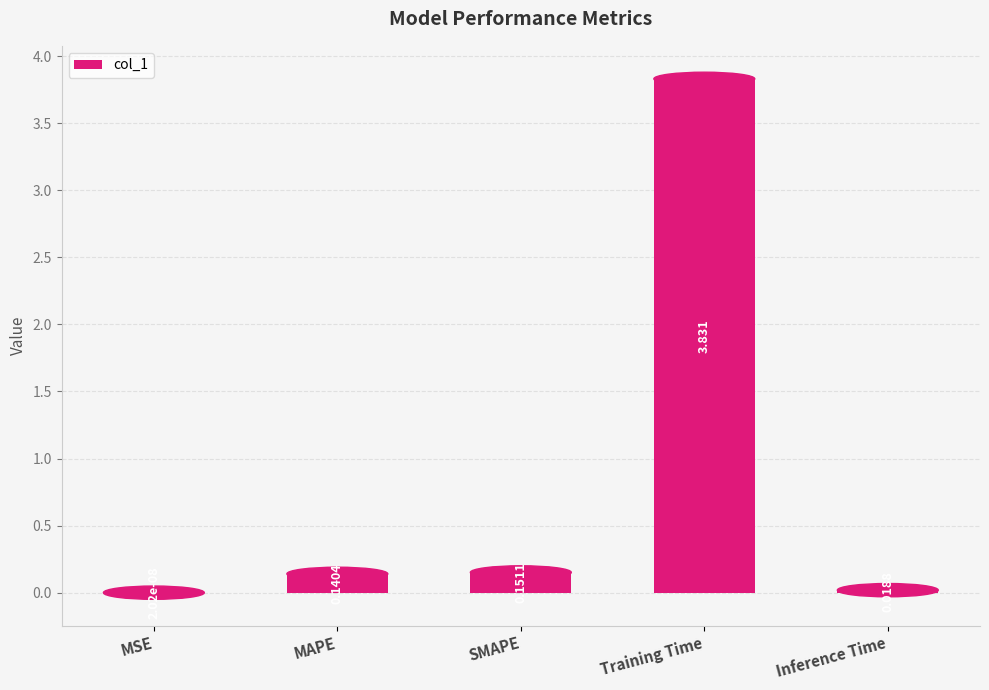

Which has a higher value, Inference Time or SMAPE?

SMAPE